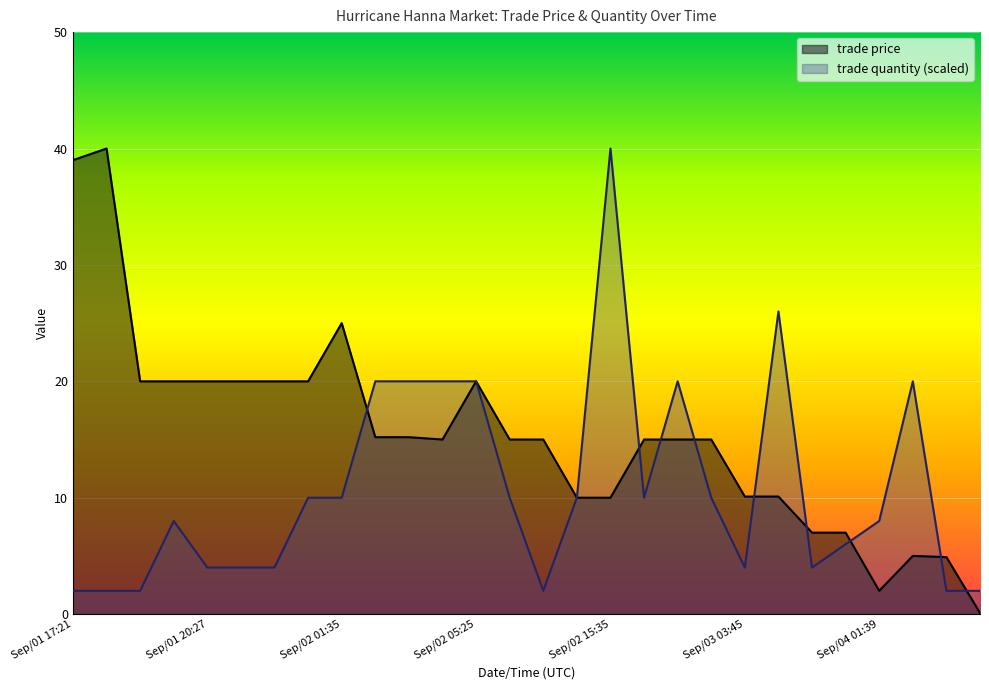

At which category does the chart reach its minimum across all series?

Sep/06 07:49